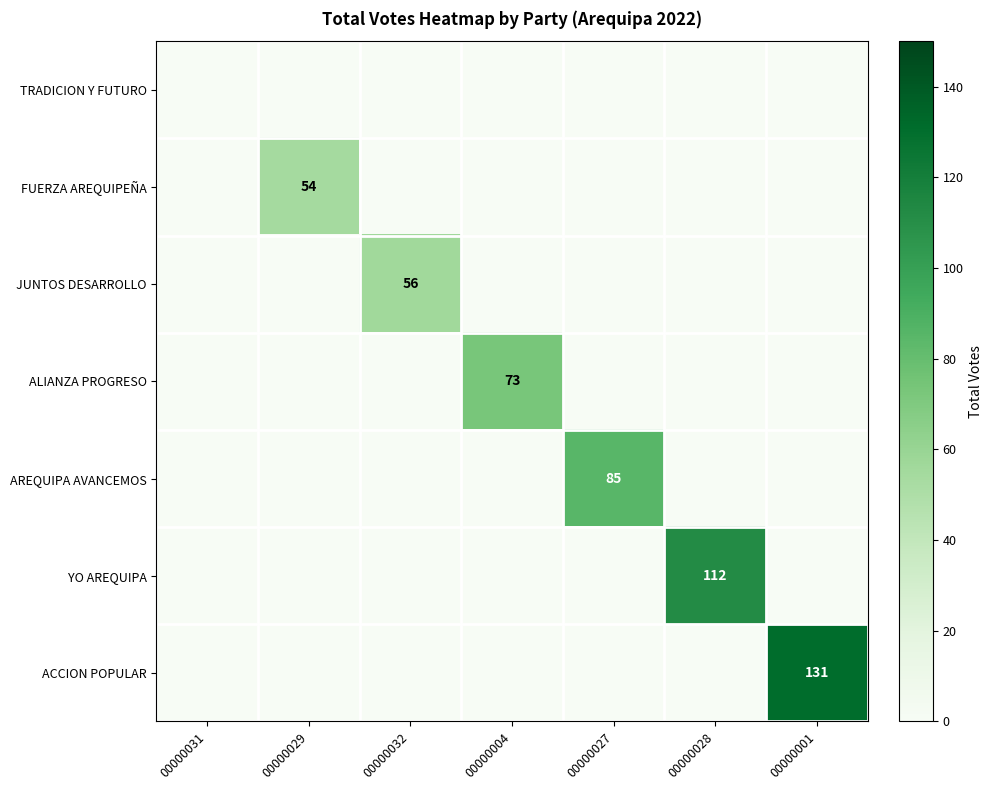

How many positive values does the AREQUIPA AVANCEMOS series have?

1